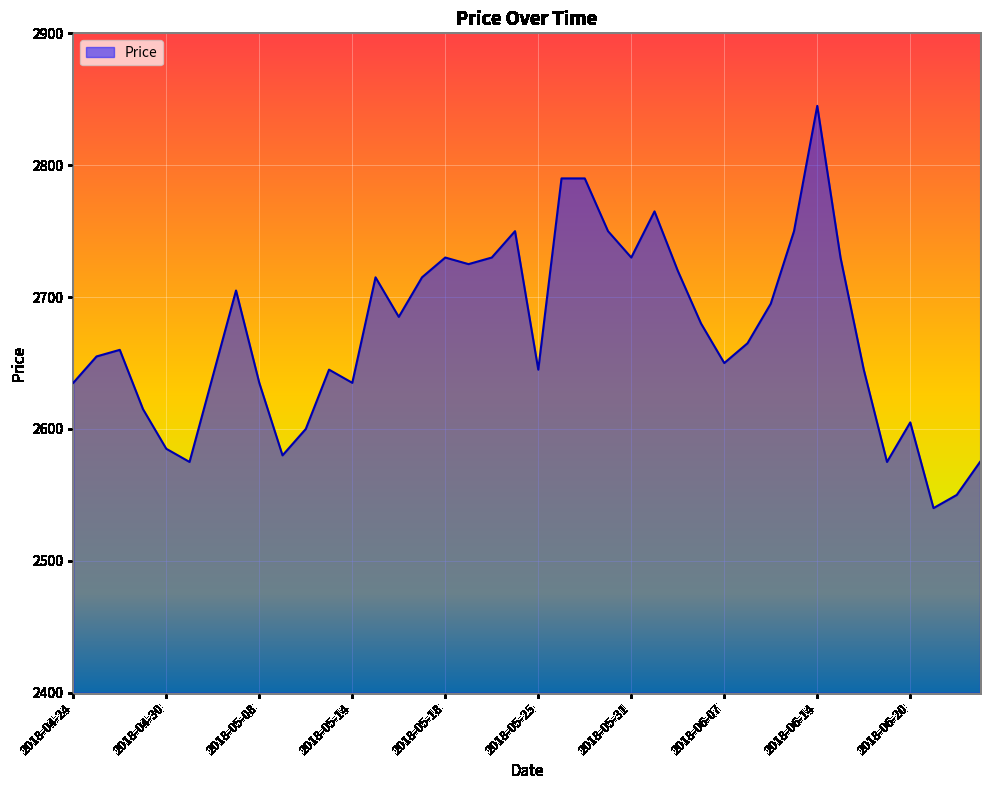

Reading left to right, what are all the values shown in this chart?

2635	2655	2660	2615	2585	2575	2640	2705	2635	2580	2600	2645	2635	2715	2685	2715	2730	2725	2730	2750	2645	2790	2790	2750	2730	2765	2720	2680	2650	2665	2695	2750	2845	2730	2645	2575	2605	2540	2550	2575